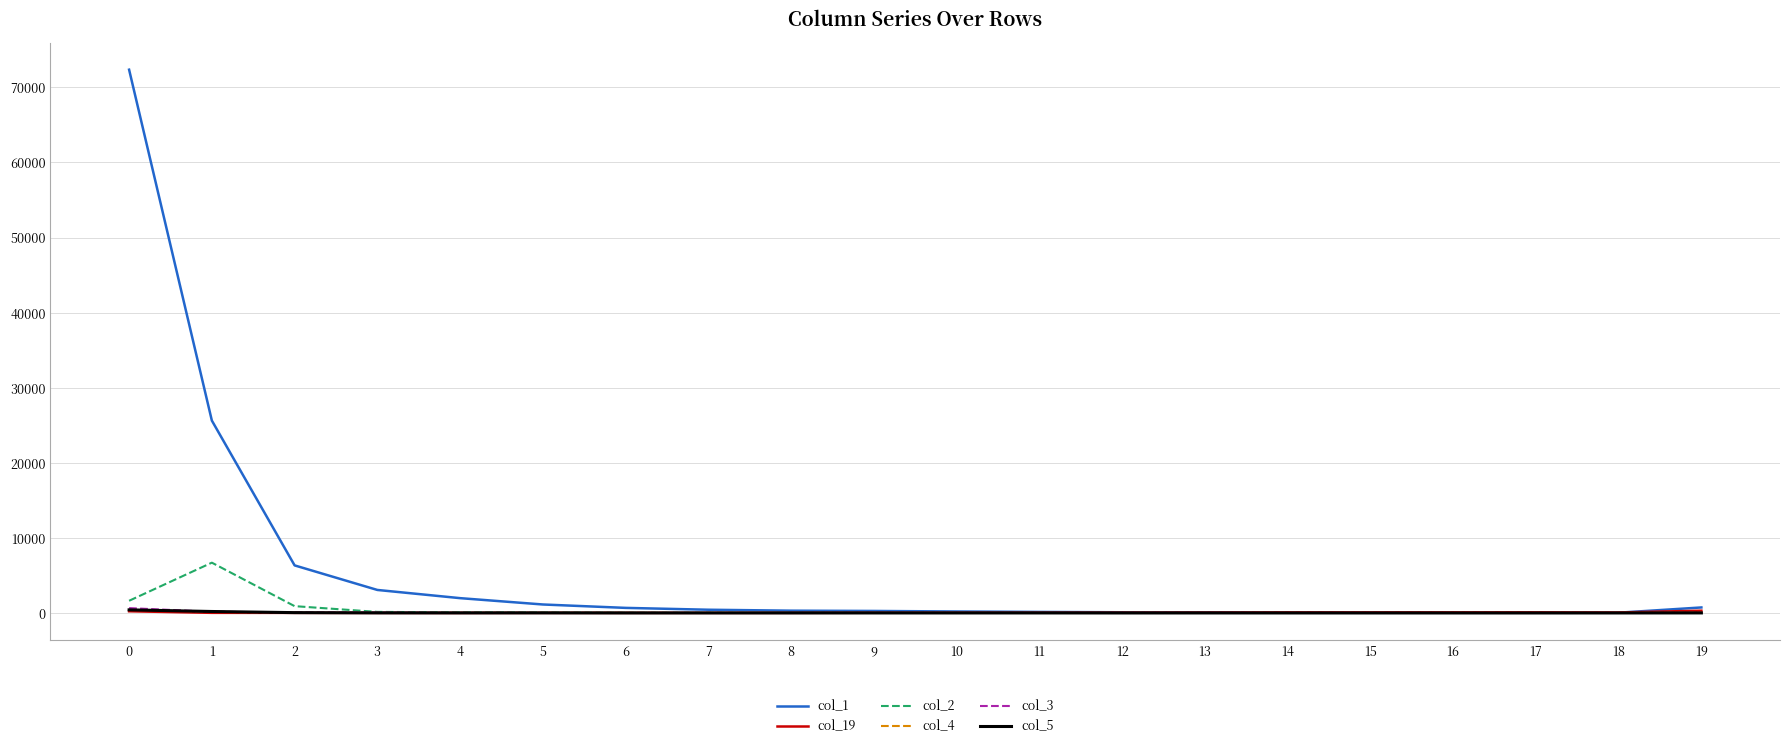

Which series has the widest spread of values?

col_1